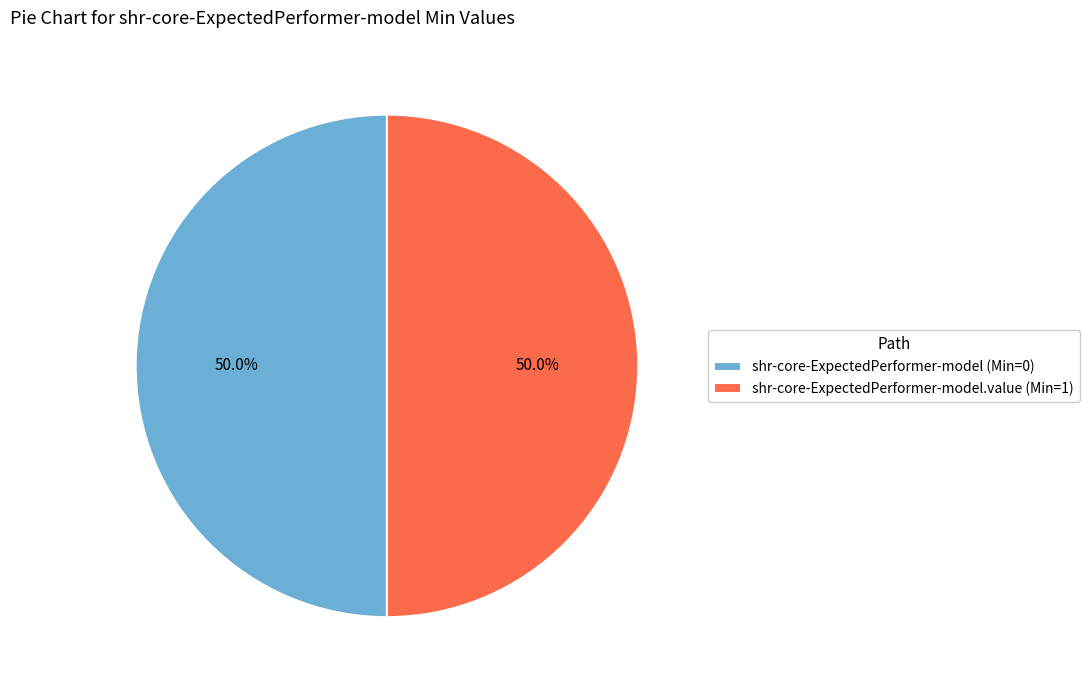

Approximately how many times larger is the value at shr-core-ExpectedPerformer-model (Min=0) compared to shr-core-ExpectedPerformer-model.value (Min=1)?

1.0